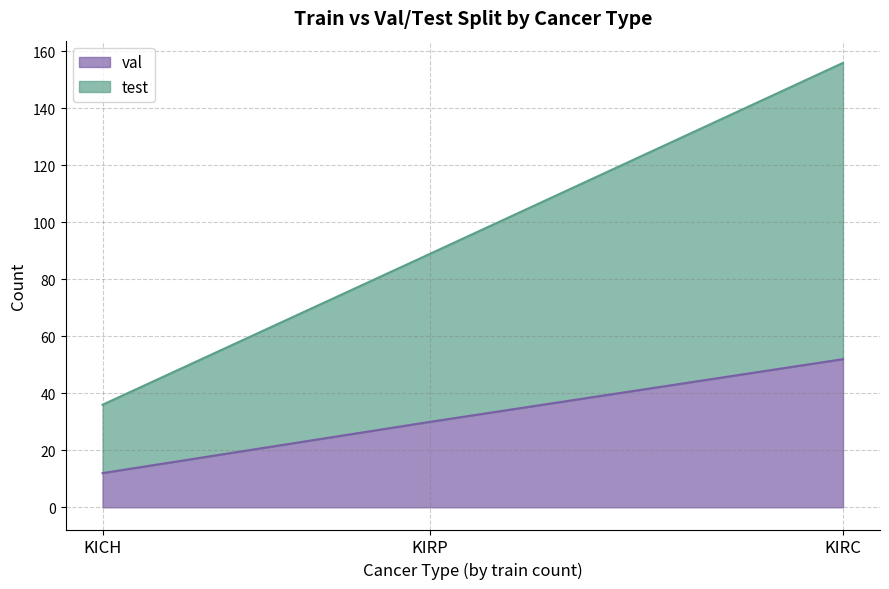

At KIRP, list the series in order from smallest to largest.

val, test